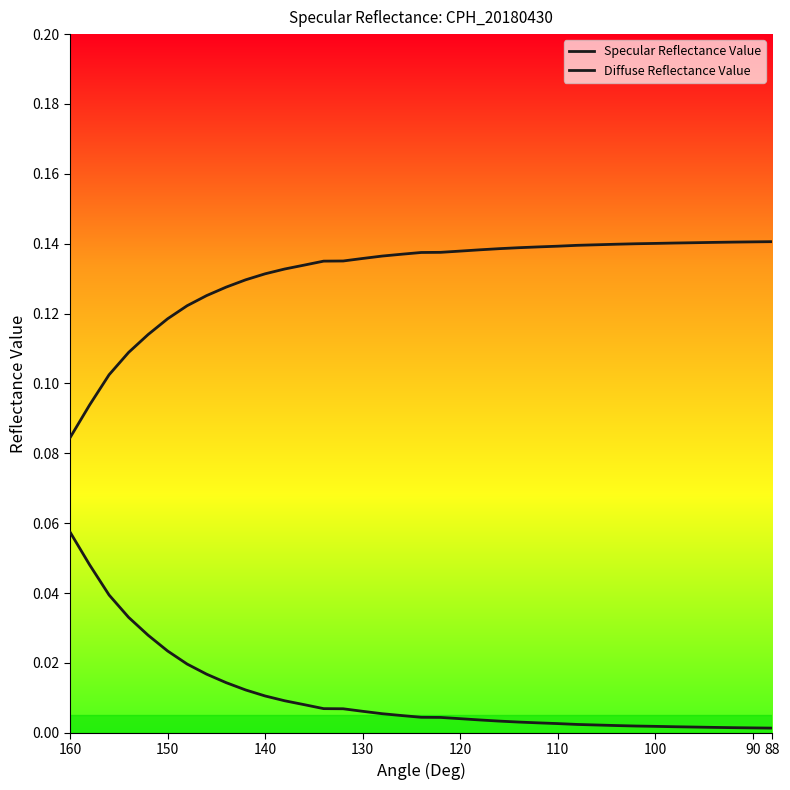

True or false: Diffuse Reflectance Value and Specular Reflectance Value intersect in this chart.

False